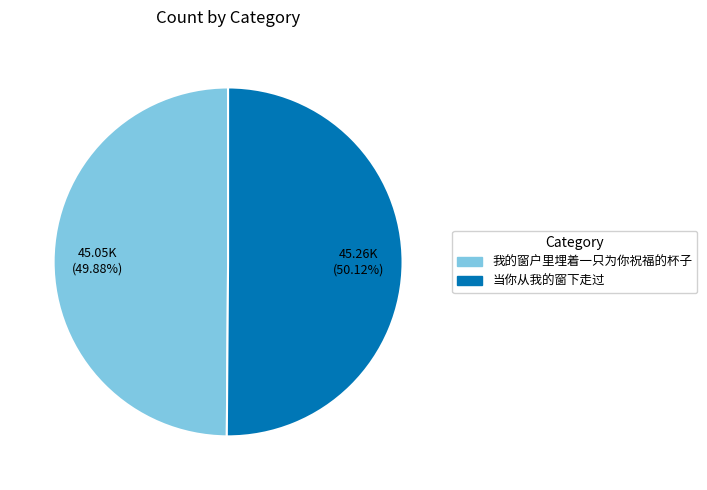

How many slices are in this pie chart?

2